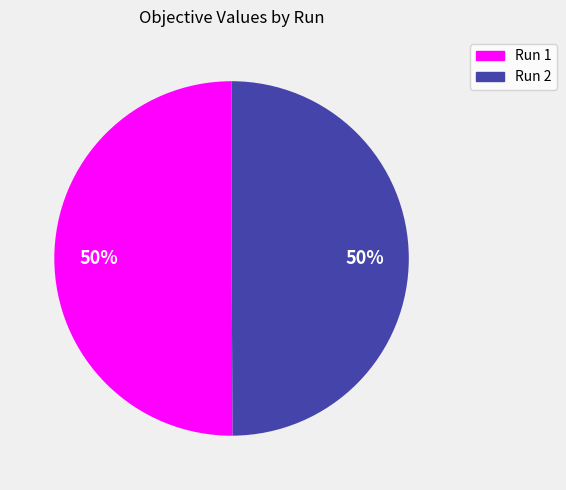

Do Run 1 and Run 2 together represent more than half of the pie?

Yes